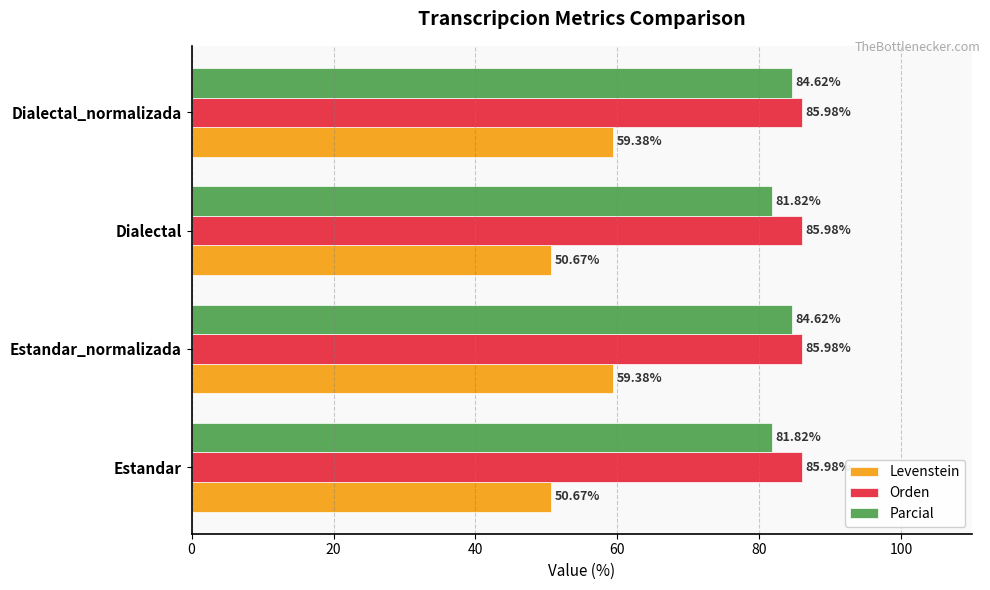

List the series in order of their peak value, lowest first.

Levenstein, Parcial, Orden